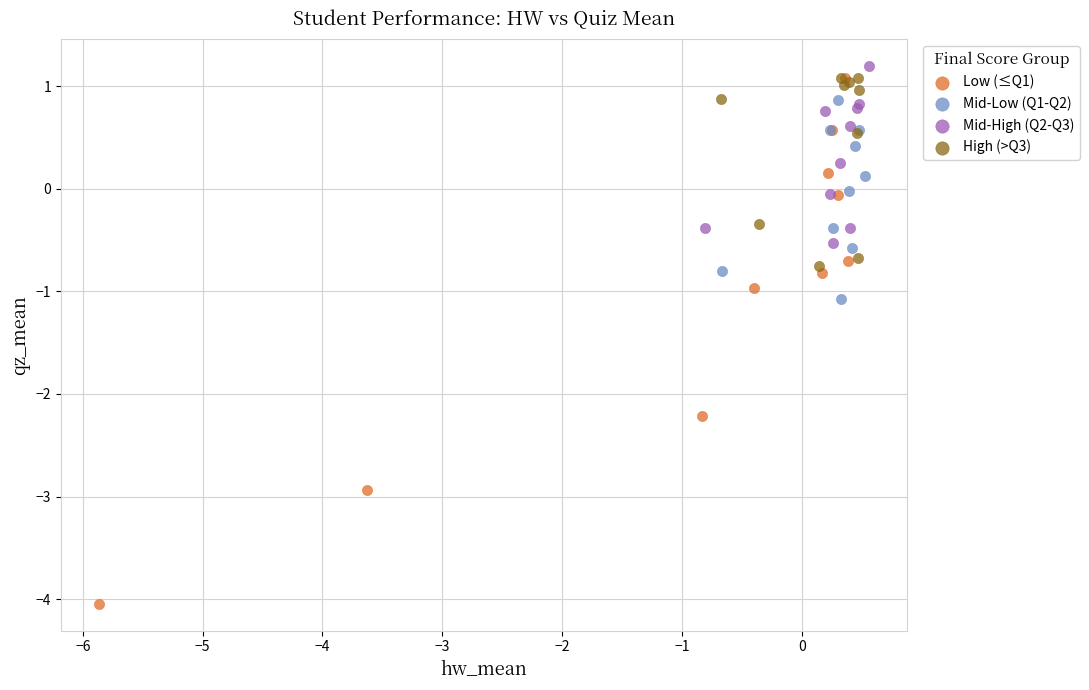

Which series contains the lowest Y value?

Low (≤Q1)